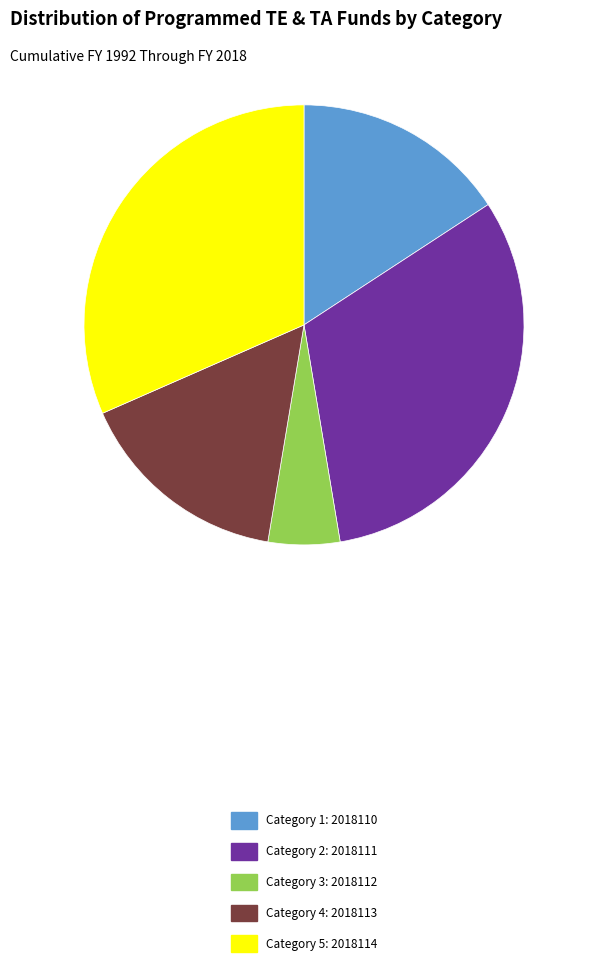

Is there a majority slice in this chart?

No